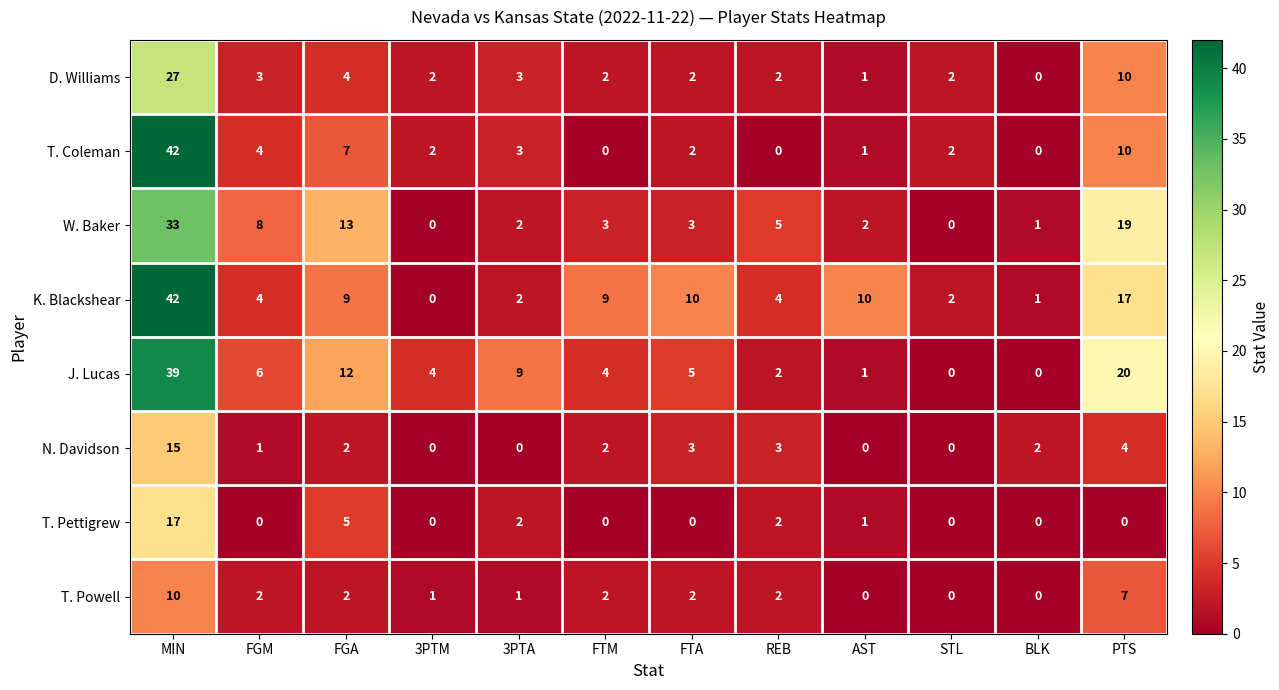

Which label corresponds to the largest value in the chart?

MIN